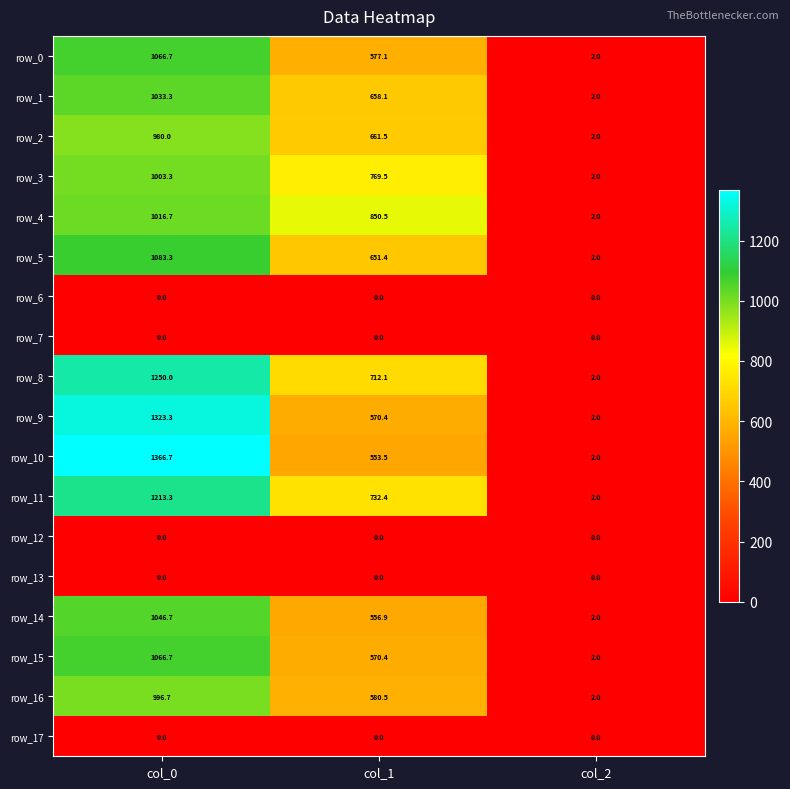

List the labels in order of row_2 value, smallest first.

col_2, col_1, col_0